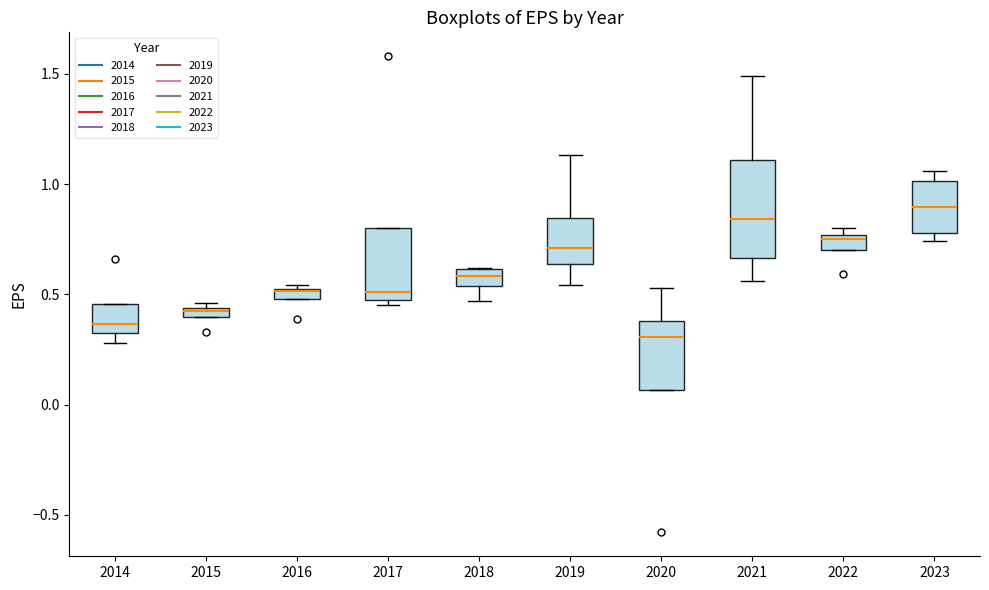

Where does the lower whisker of the box at x = 2021 end on the y-axis? The values are not printed on the chart, so give them approximately, as read against the axis.

0.55